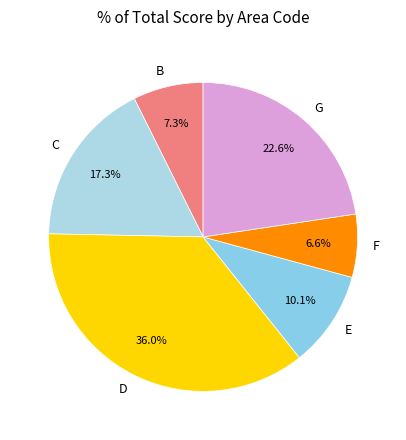

Between F and B, which is larger?

B